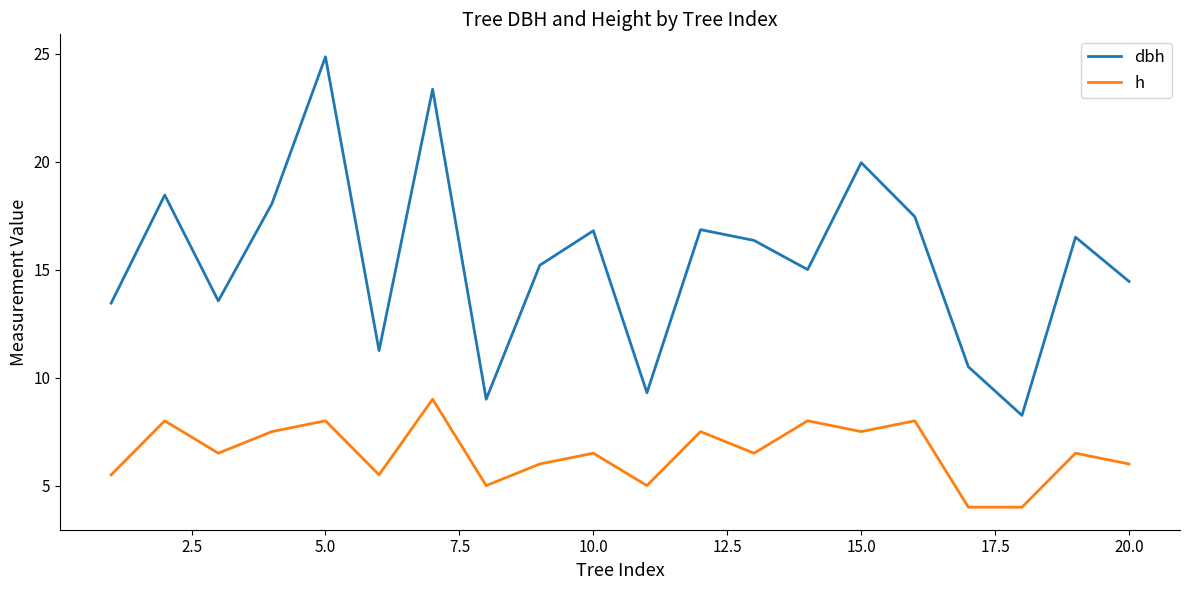

What is the average value of the dbh series?

15.4